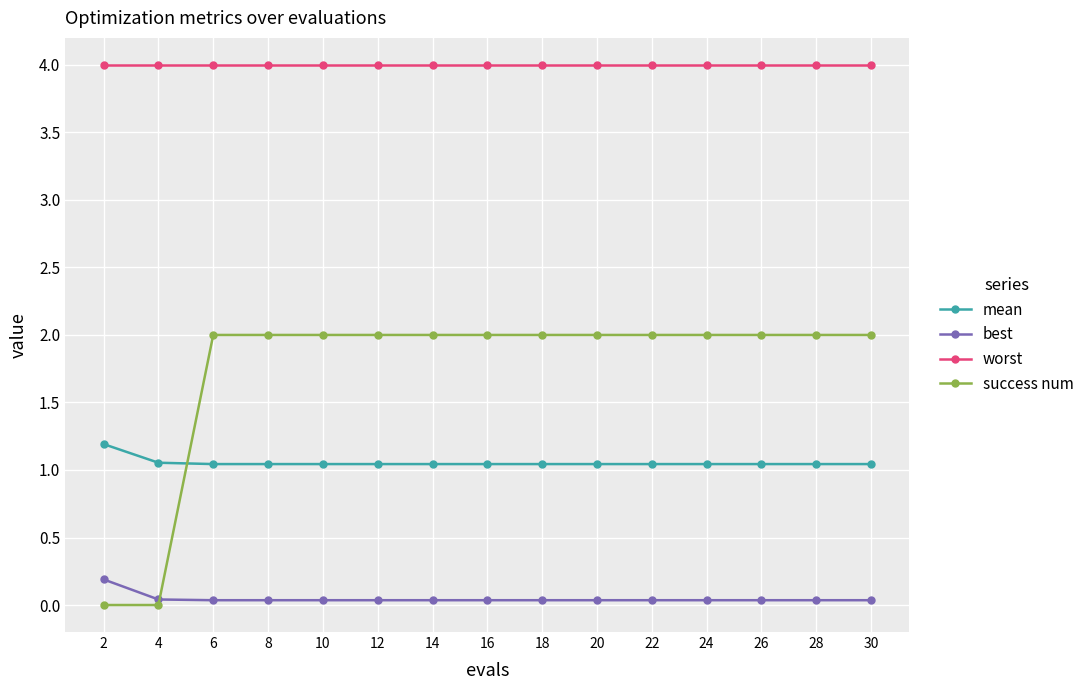

How many lines are shown in the chart?

4